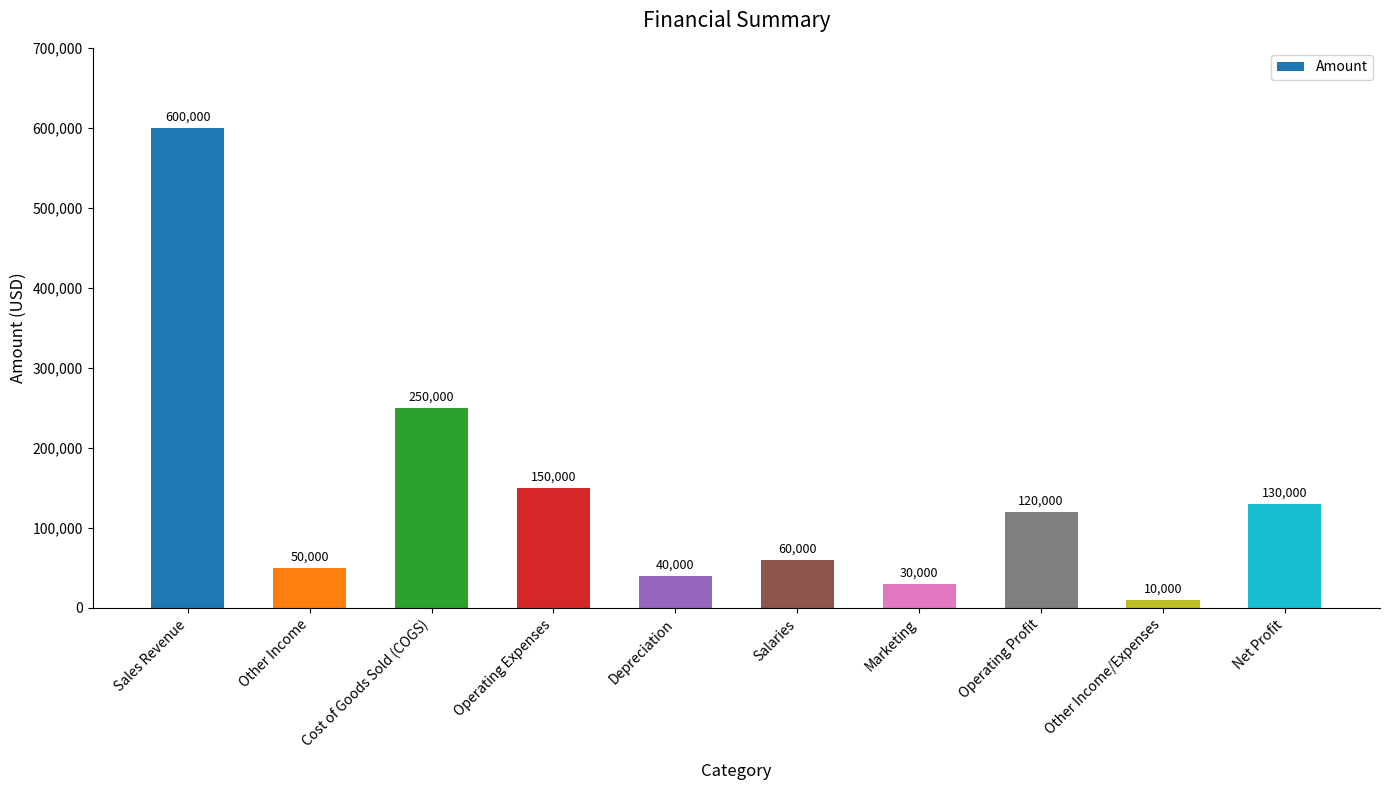

What is the greatest value displayed?

600000